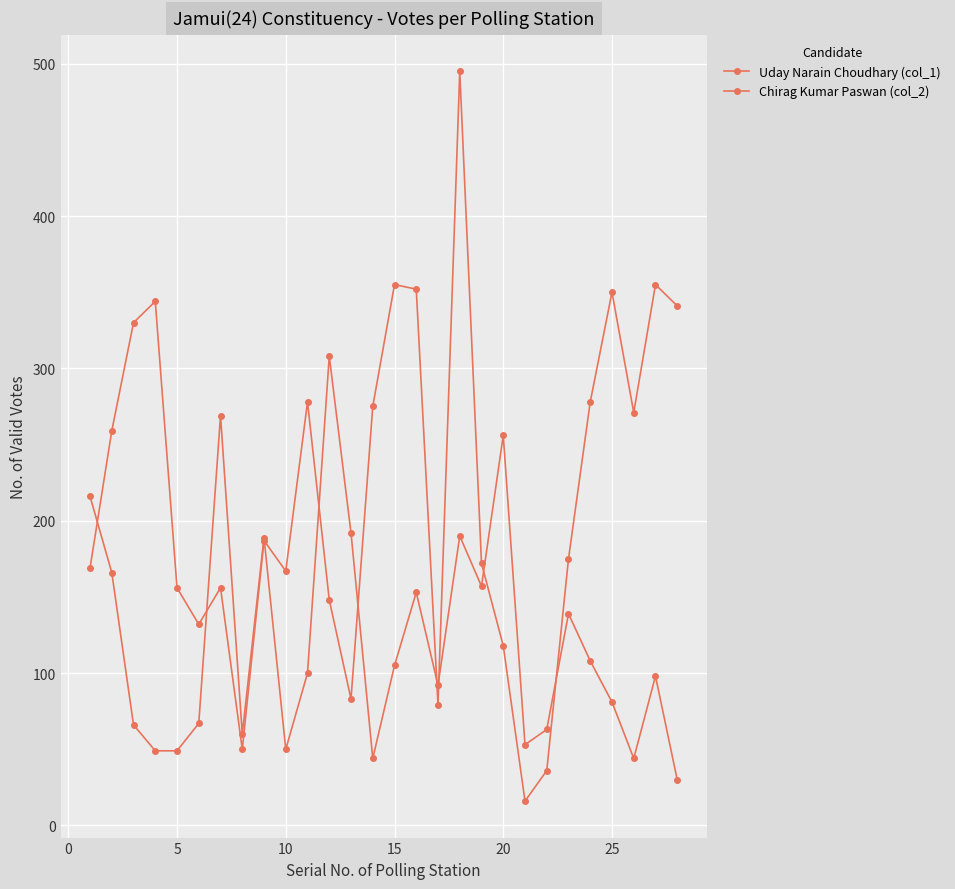

Which series has the widest spread of values?

Chirag Kumar Paswan (col_2)